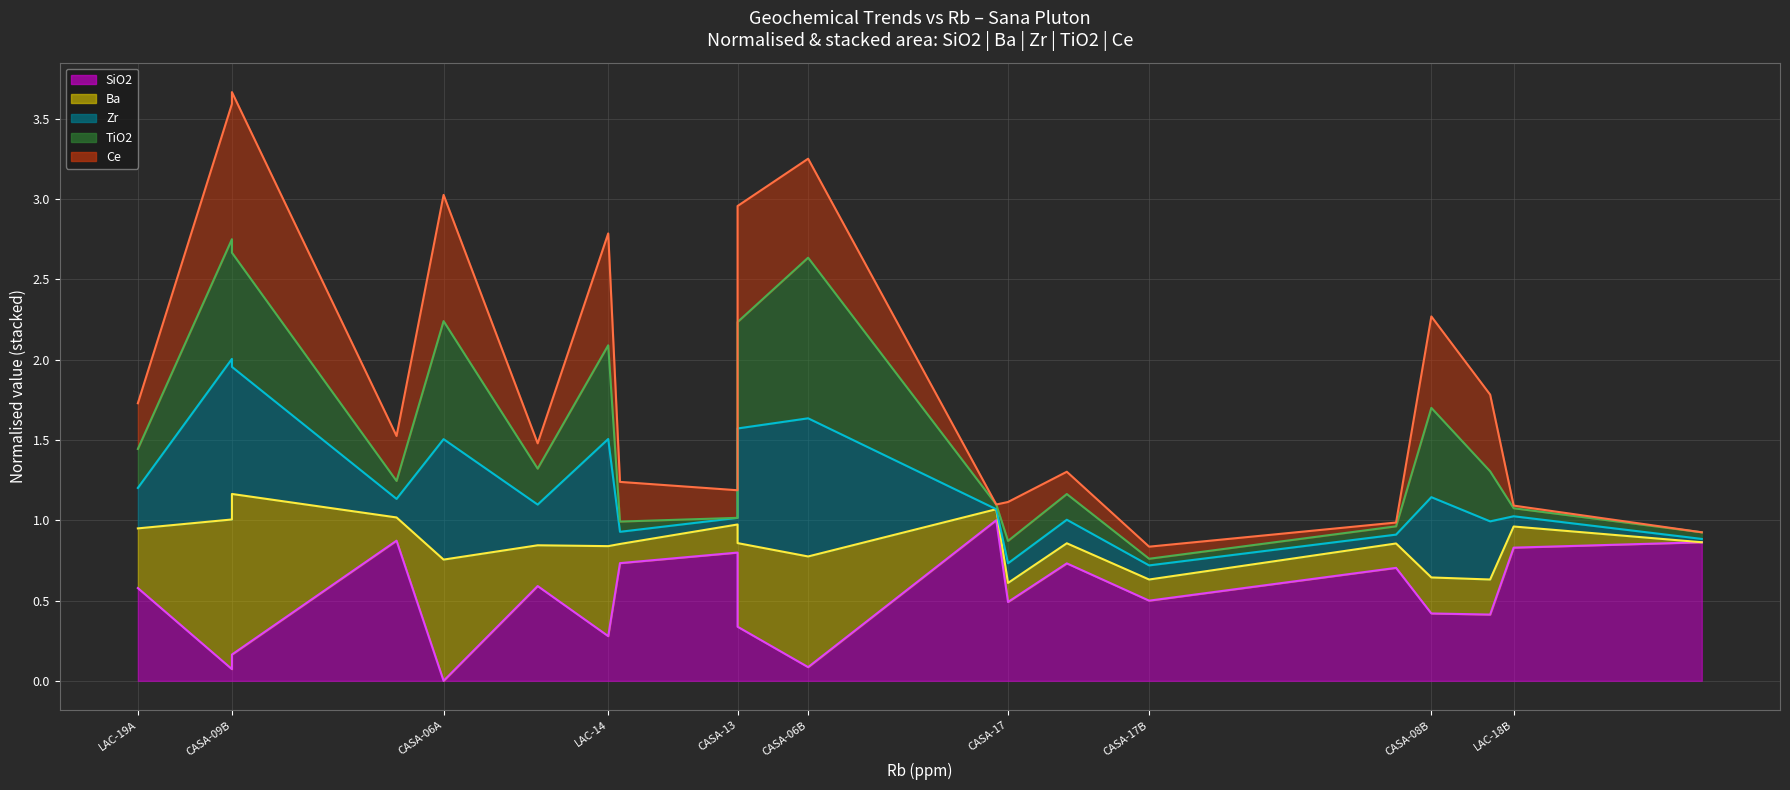

How many lines are shown in the chart?

5